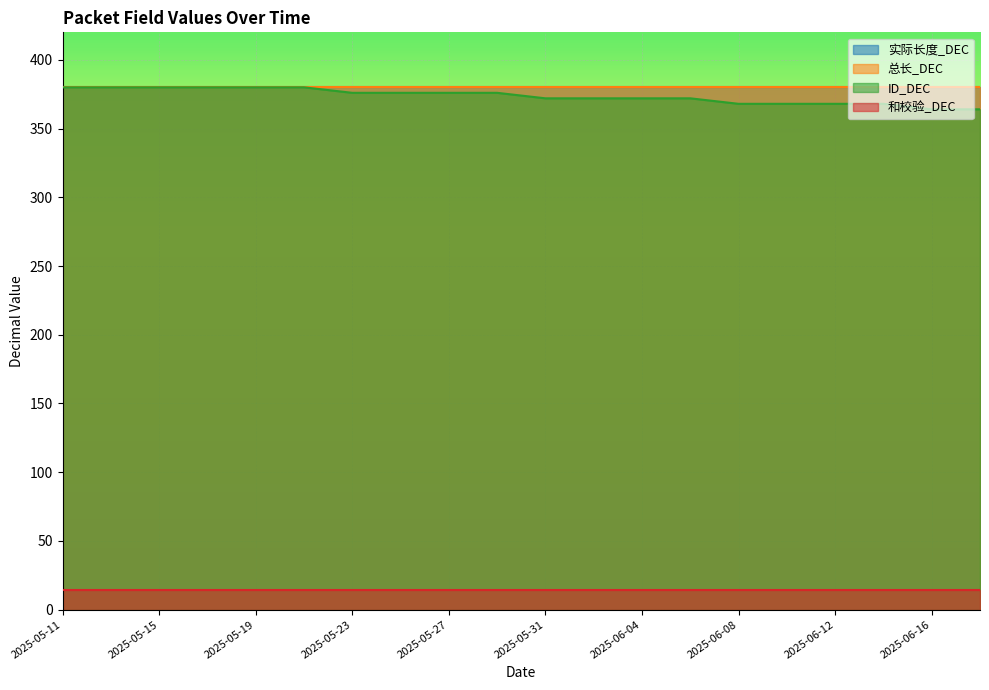

True or false: 实际长度_DEC has more than 2 interior local peaks.

False